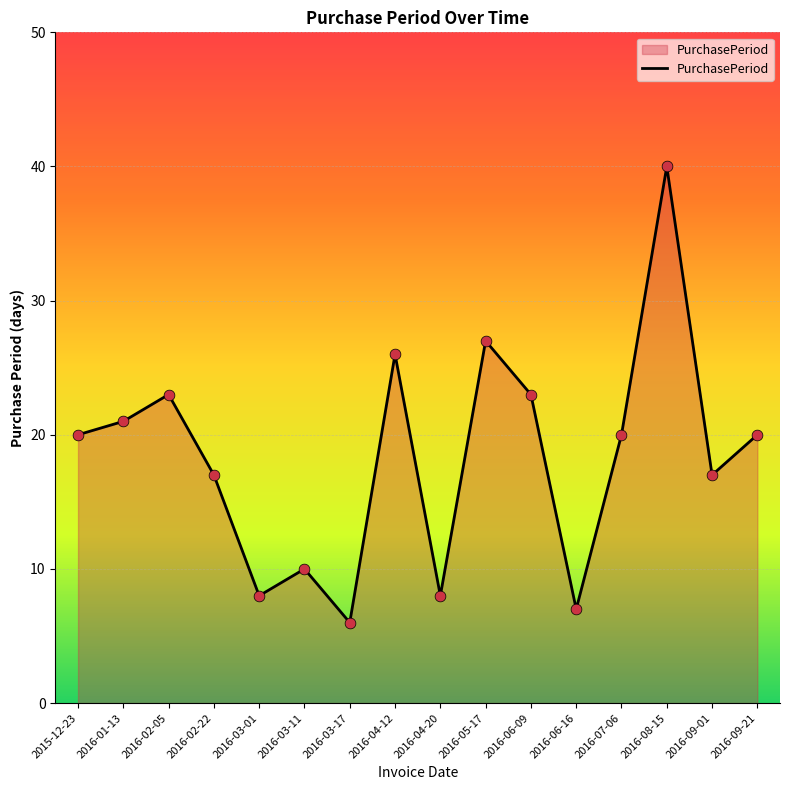

Approximately how many times larger is the value at 2016-09-21 compared to 2016-03-17?

3.3